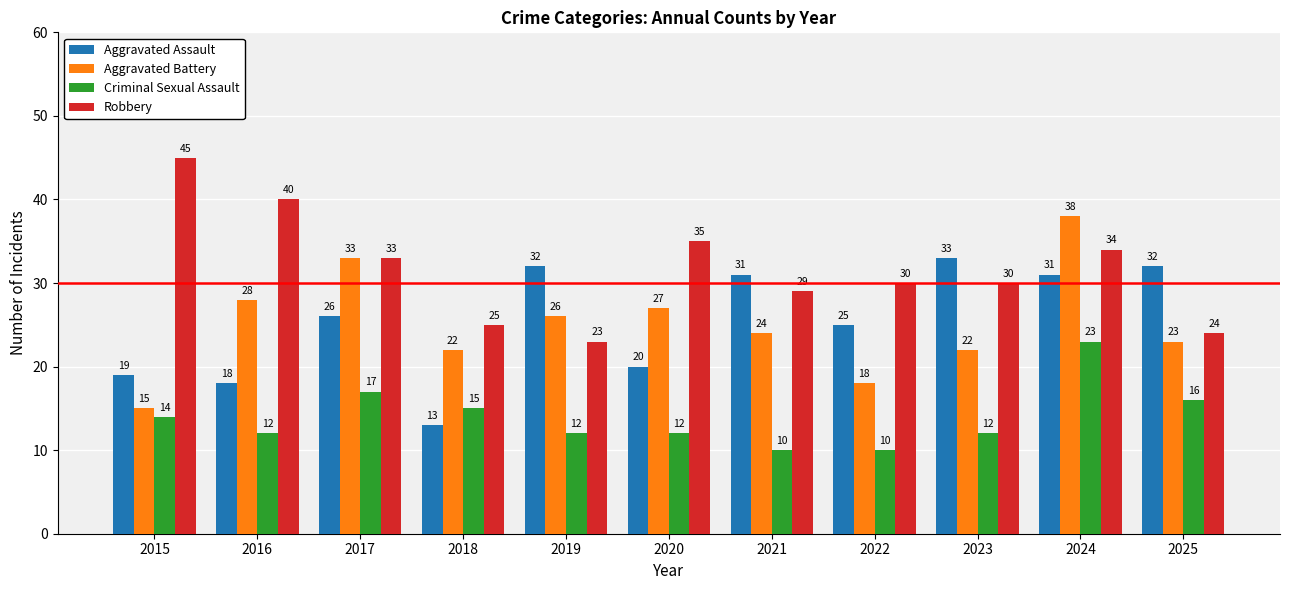

Which series has the widest spread of values?

Aggravated Battery